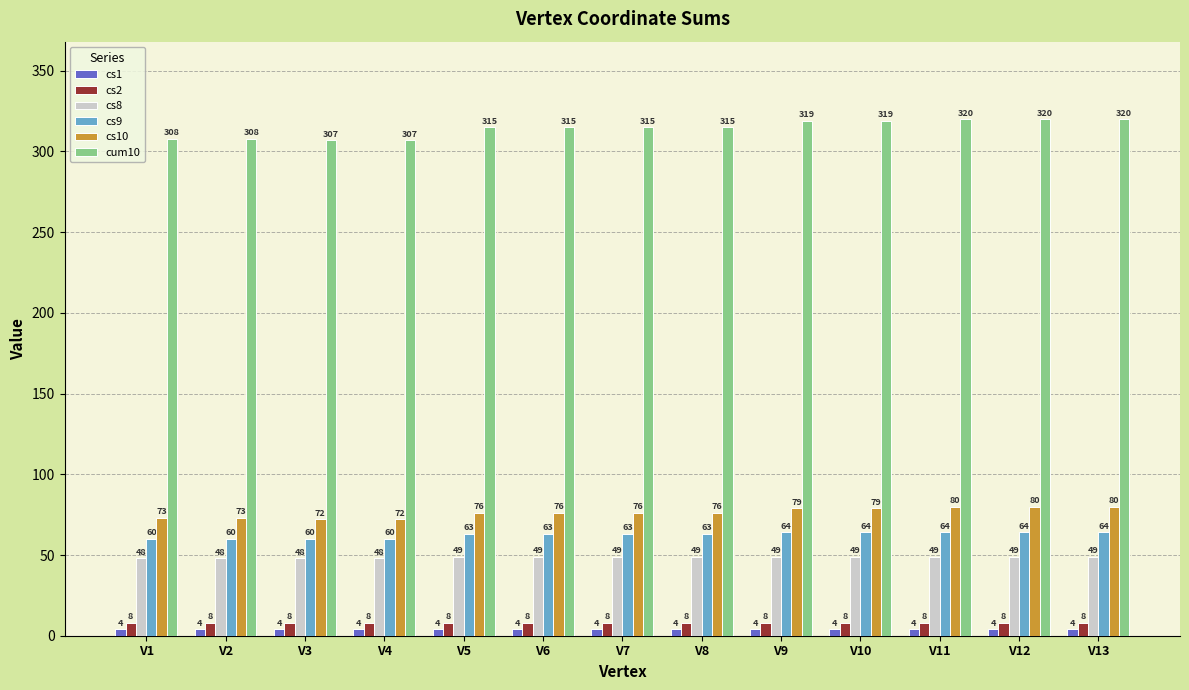

What is the minimum value for cs10?

72